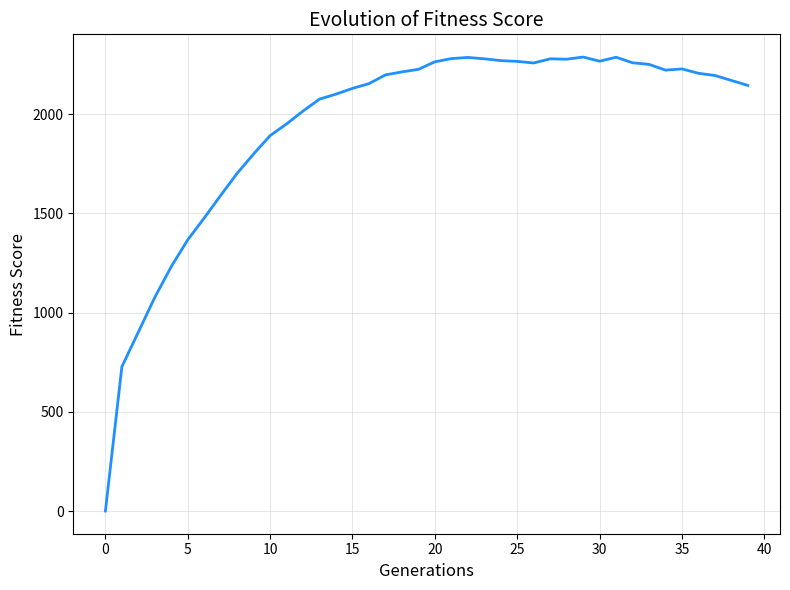

What is the greatest value displayed?

2288